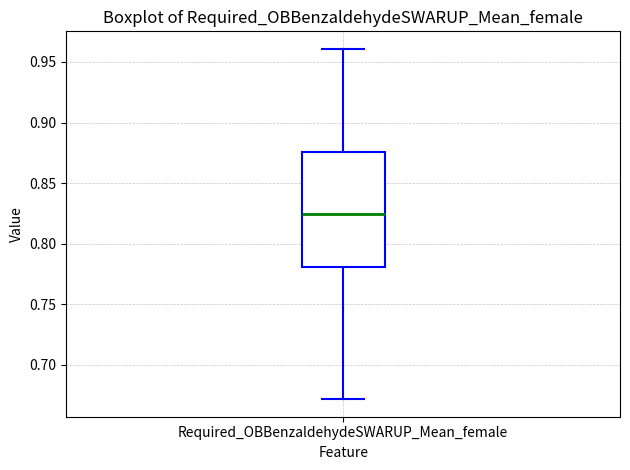

Where is the lower edge of the box for Required_OBBenzaldehydeSWARUP_Mean_female on the y-axis? The values are not printed on the chart, so give them approximately, as read against the axis.

0.780